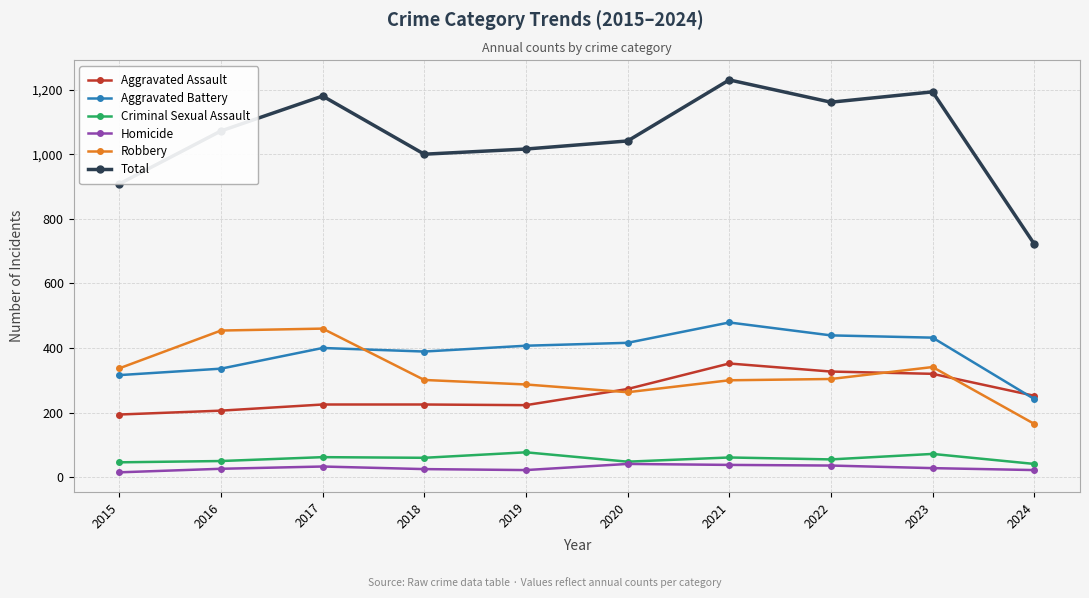

True or false: Criminal Sexual Assault and Aggravated Battery cross at least once.

False